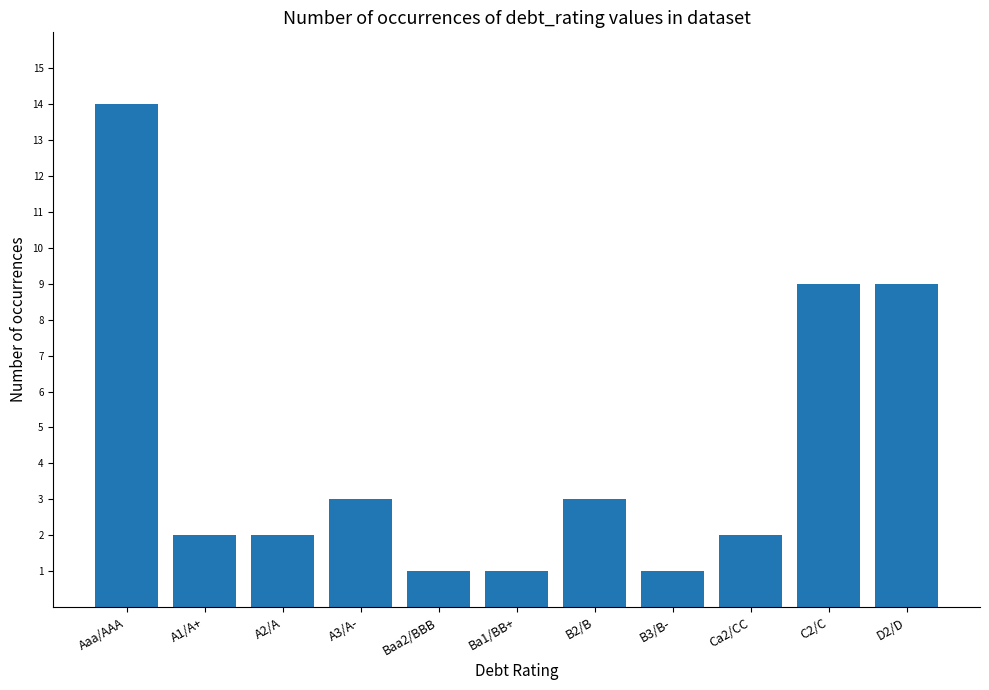

What value does the data have at Ba1/BB+?

1